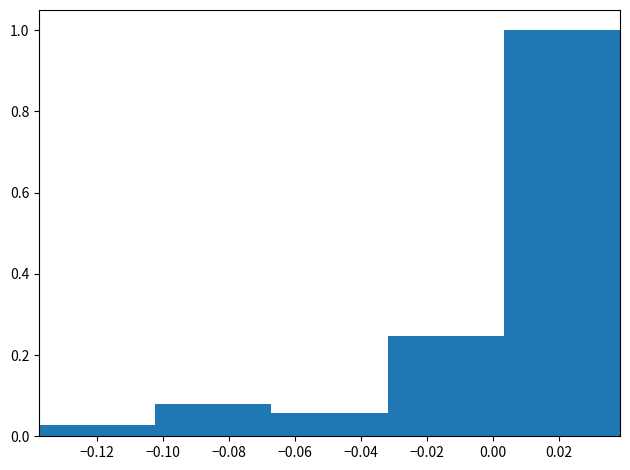

How tall is the bar that spans -0.138 to -0.102 on the x-axis? Neither the bar edges nor the heights are printed on the chart, so give them approximately, as read against the axes.

0.02